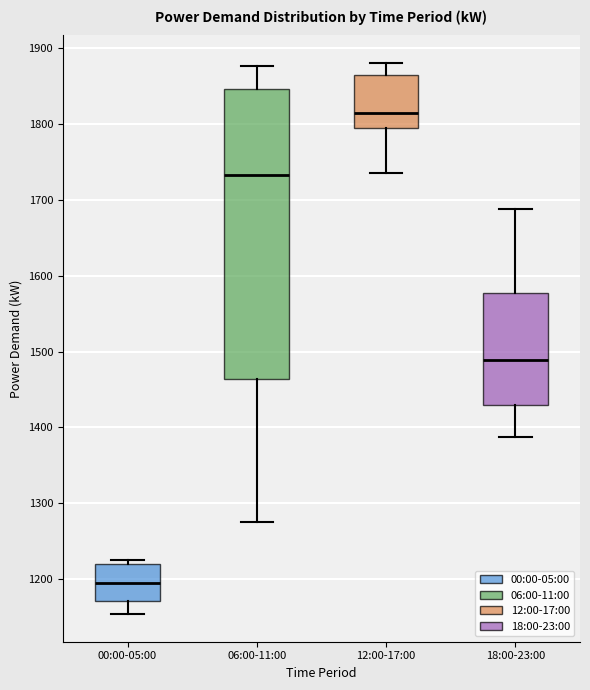

Reading left to right, transcribe this box plot: for each box, give where its median line is, the range the box spans, and where its two whiskers end, as read against the y-axis. The values are not printed on the chart, so give them approximately, as read against the axis.

00:00-05:00: median 1200, box 1170 to 1220, whiskers 1150 to 1230
06:00-11:00: median 1730, box 1460 to 1850, whiskers 1280 to 1880
12:00-17:00: median 1810, box 1790 to 1860, whiskers 1740 to 1880
18:00-23:00: median 1490, box 1430 to 1580, whiskers 1390 to 1690